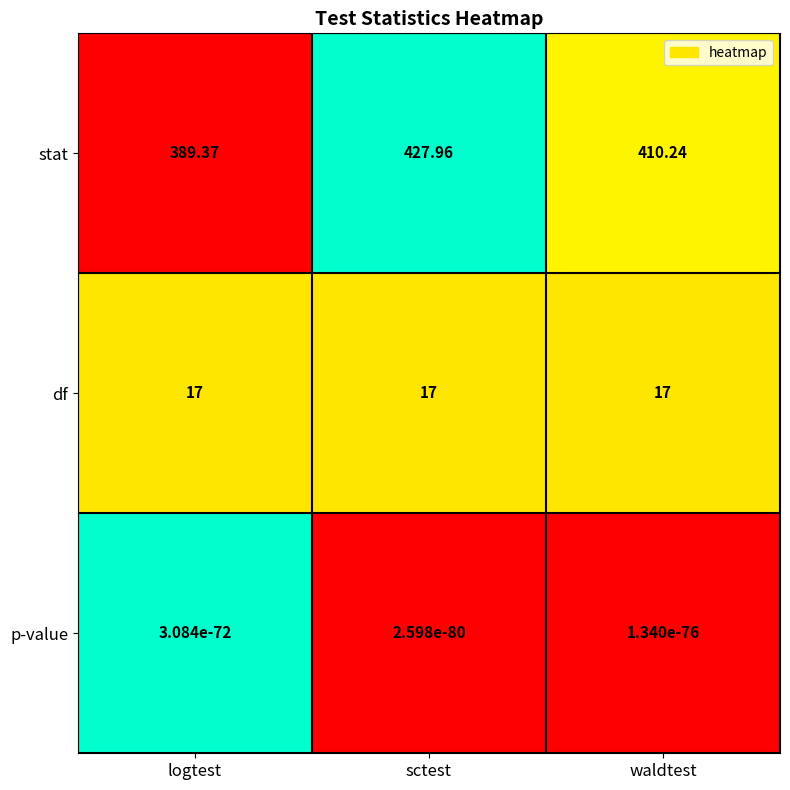

Which category has the lowest value in the stat series?

logtest